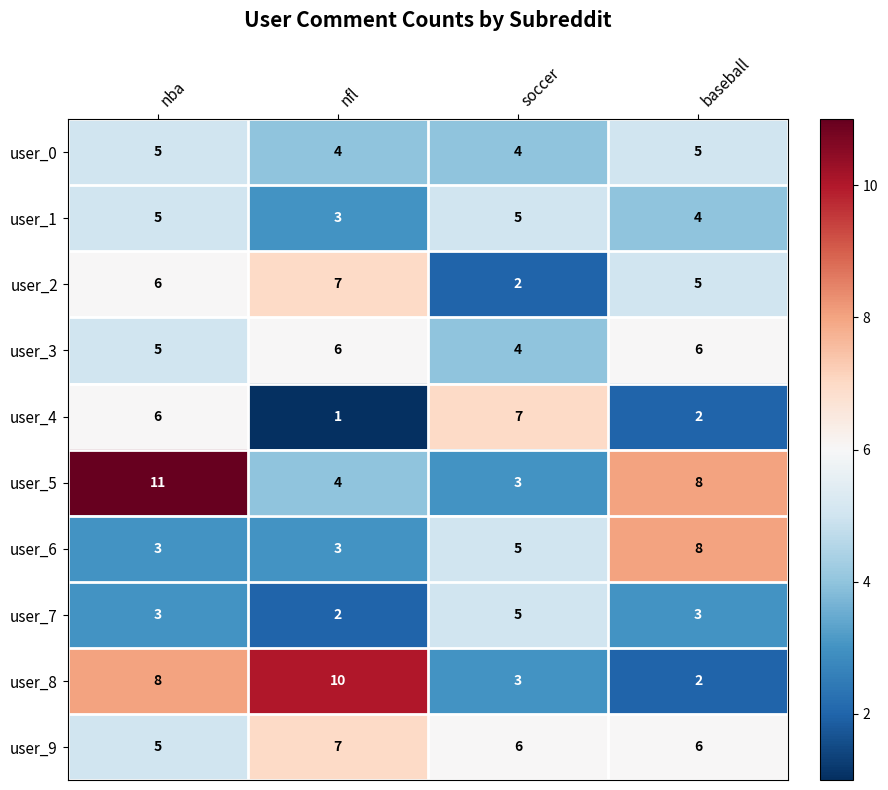

How many categories are shown in the chart?

4